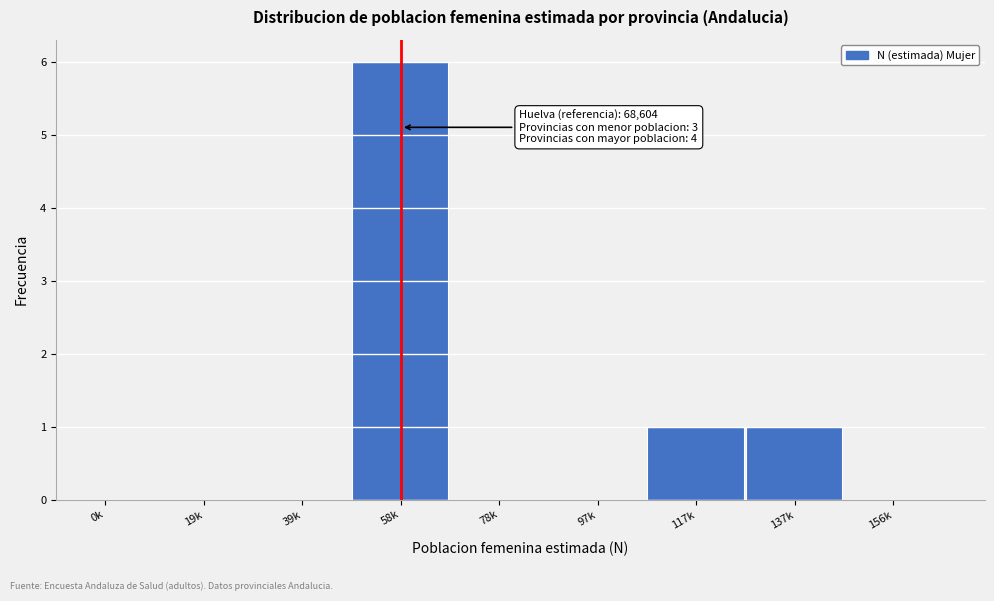

Reading left to right, list all the values displayed in this chart.

0k=0	19k=0	39k=0	58k=6	78k=0	97k=0	117k=1	137k=1	156k=0